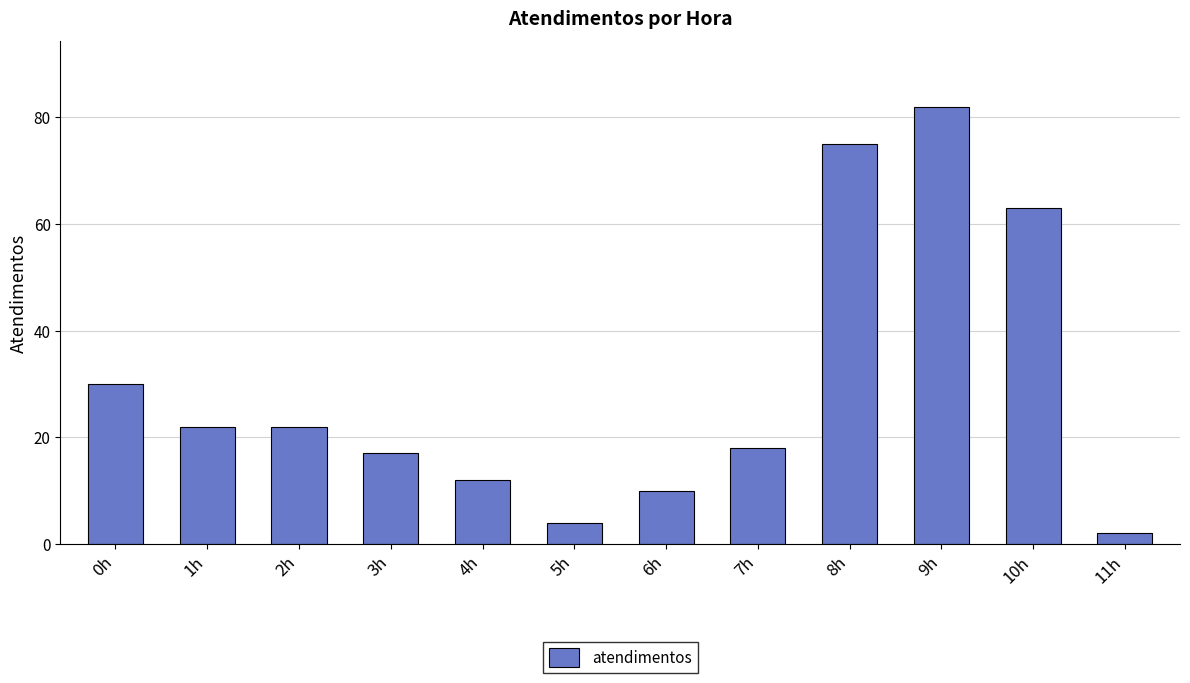

Reading left to right, extract all data points from this chart.

0h=30	1h=22	2h=22	3h=17	4h=12	5h=4	6h=10	7h=18	8h=75	9h=82	10h=63	11h=2